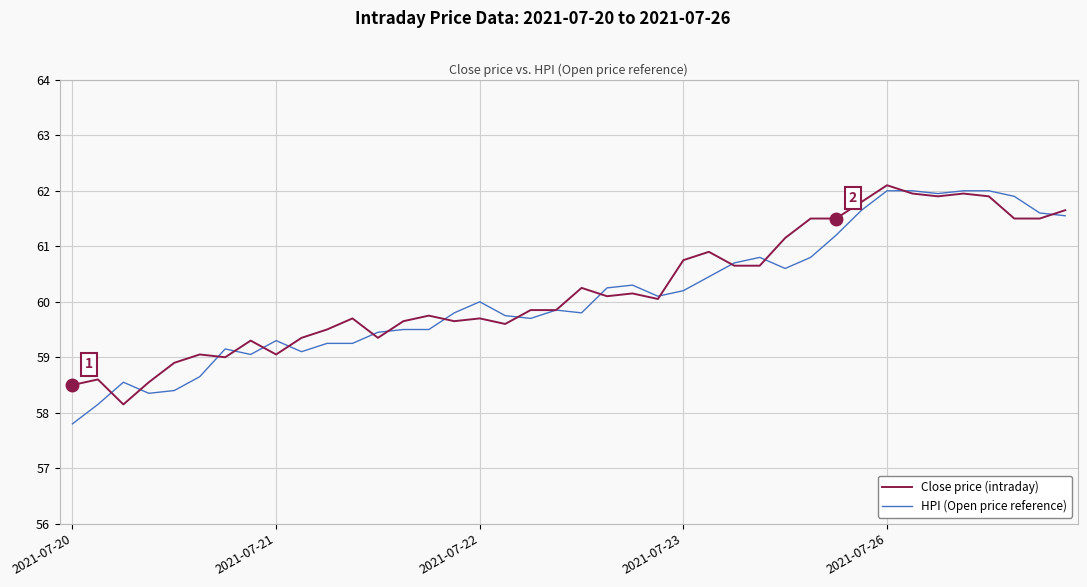

The value of HPI (Open price reference) at 2021-07-21 is 59.3. True or false?

True